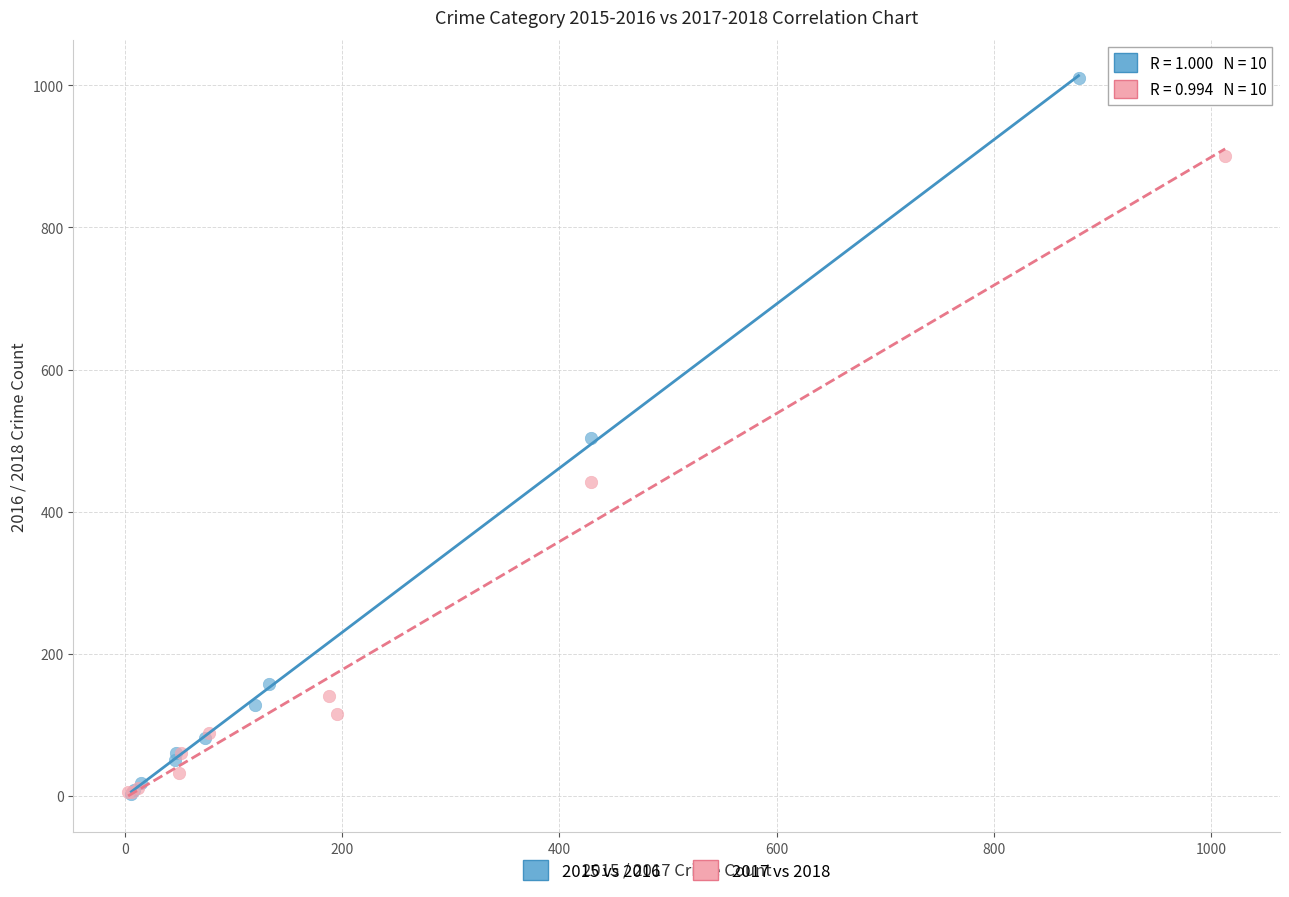

Which series has the widest spread of Y values?

2015 vs 2016